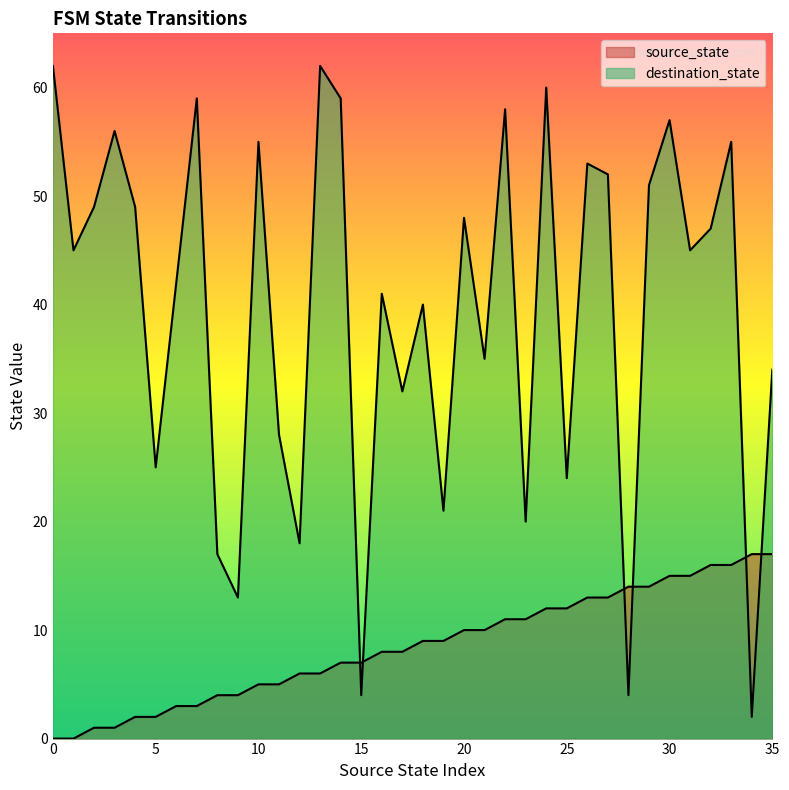

Where do source_state and destination_state first cross each other?

14 and 15